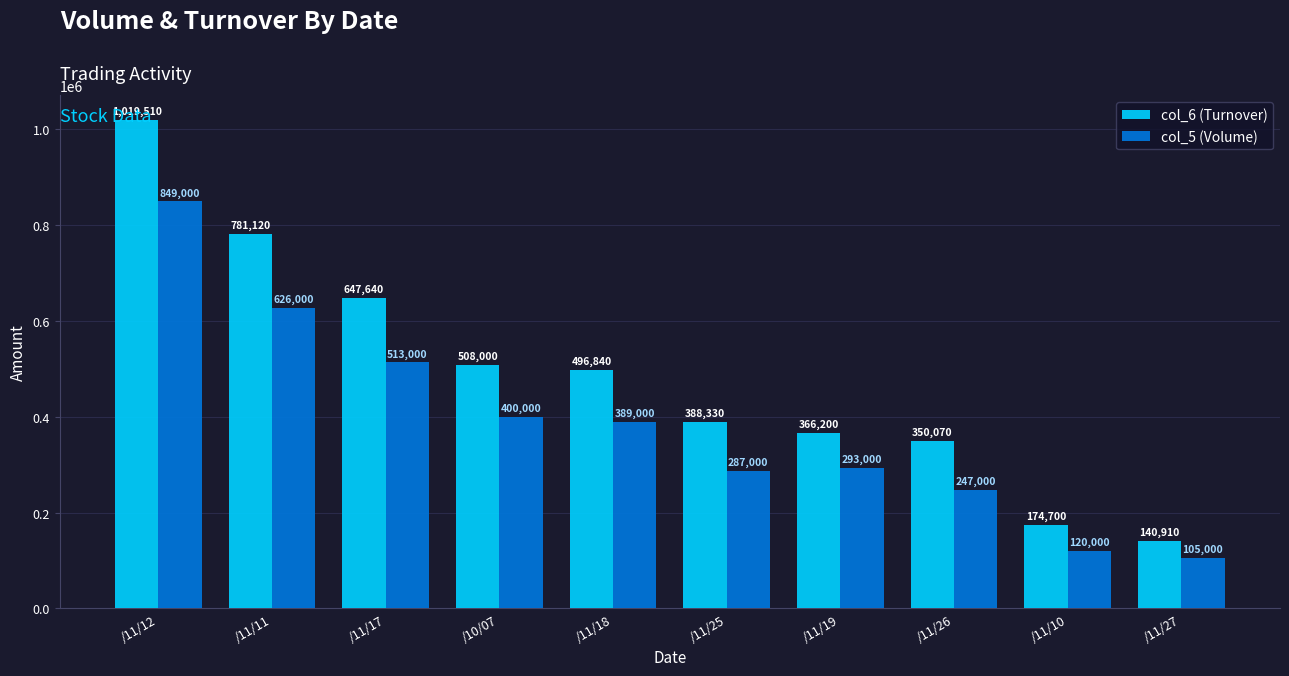

What position from the left is /11/19?

7